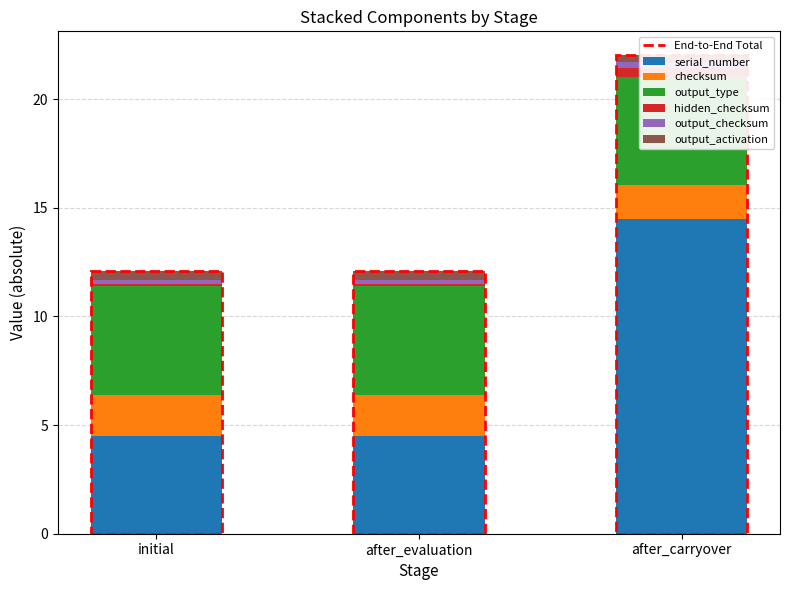

List the labels in order of output_type value, largest first.

initial, after_evaluation, after_carryover